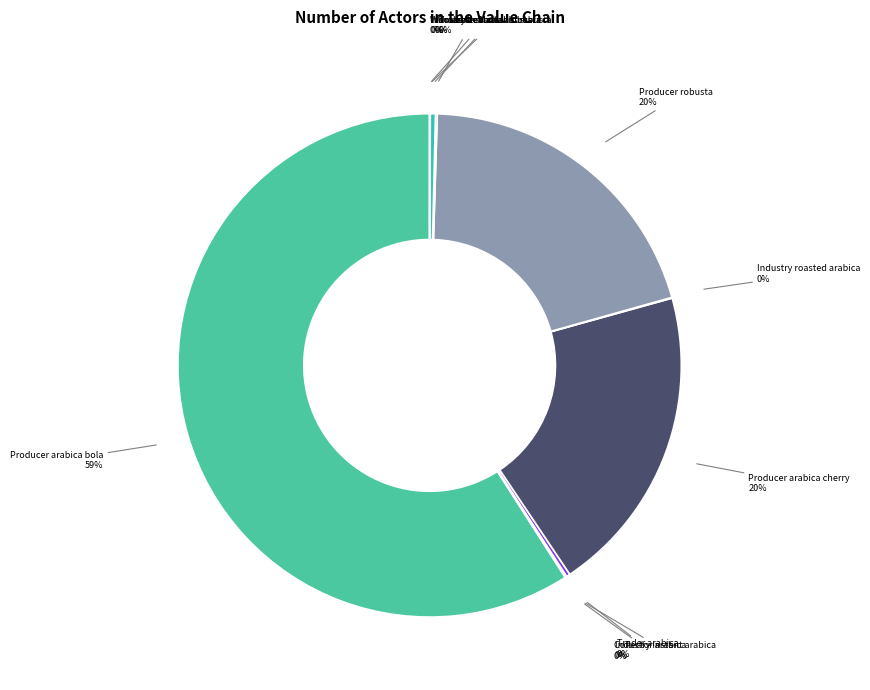

What is the largest slice in the pie chart?

Producer arabica bola